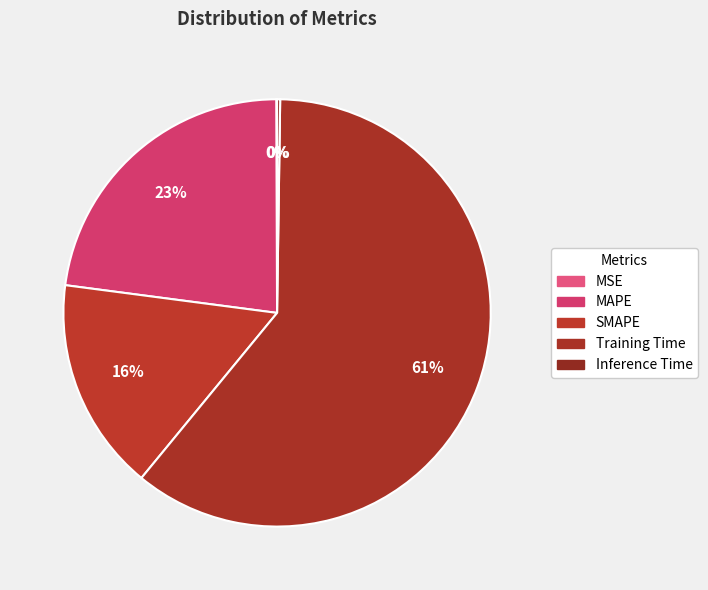

How many segments does this pie chart have?

5